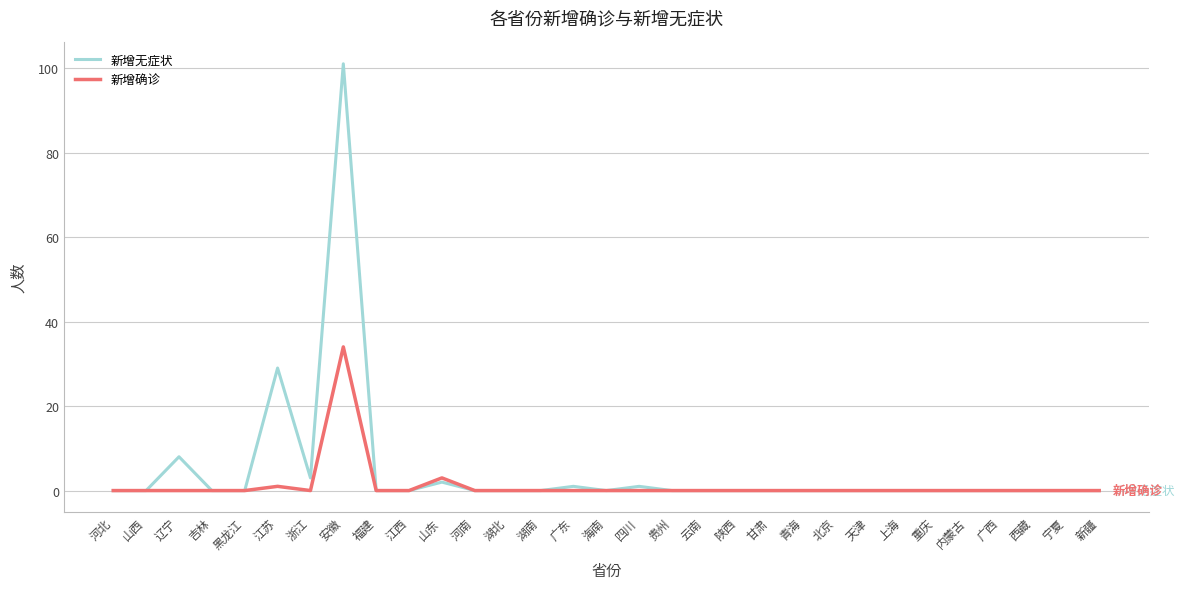

Which series has the widest spread of values?

新增无症状